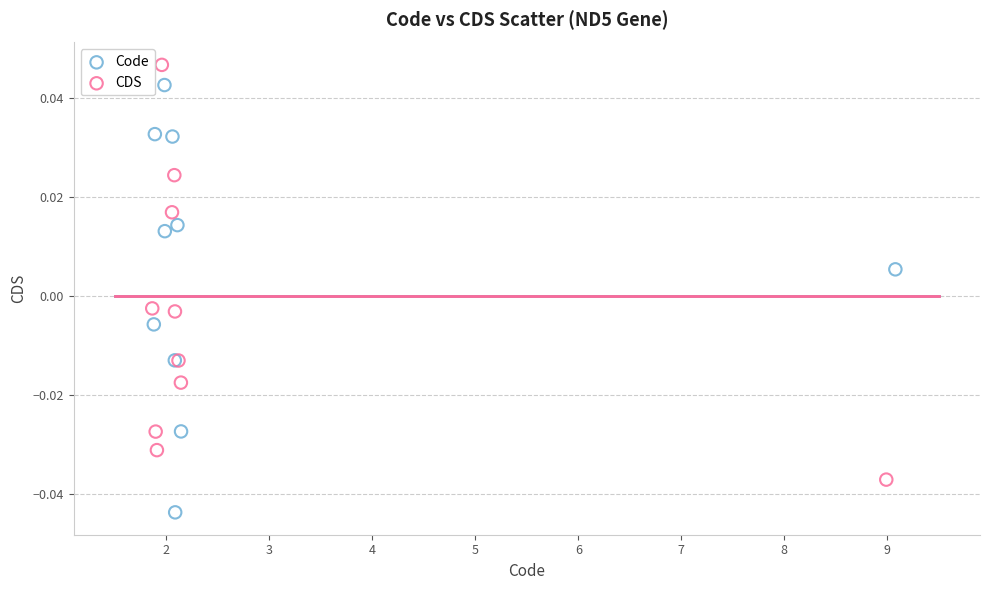

Which series reaches the maximum Y coordinate?

CDS